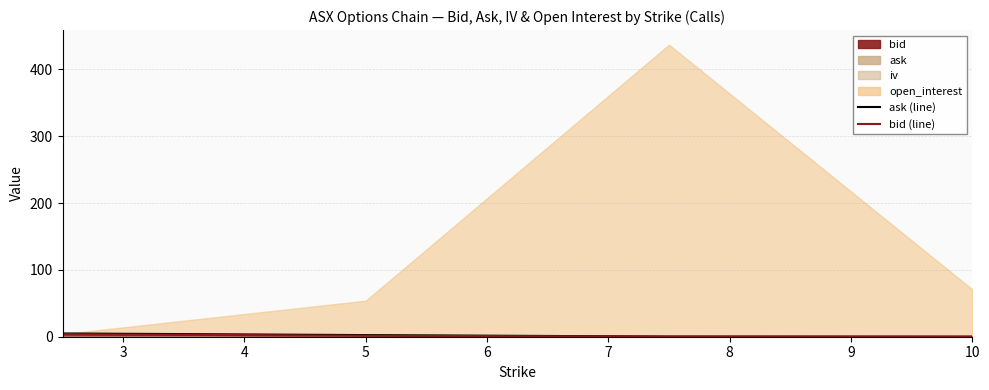

How many data points in bid (line) are above 1?

2